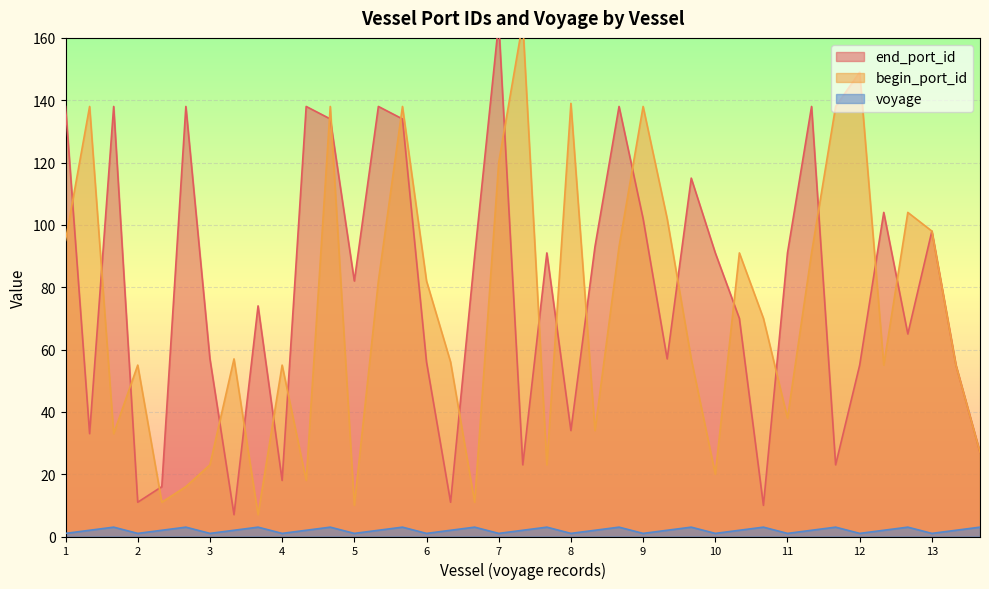

How many lines are shown in the chart?

3